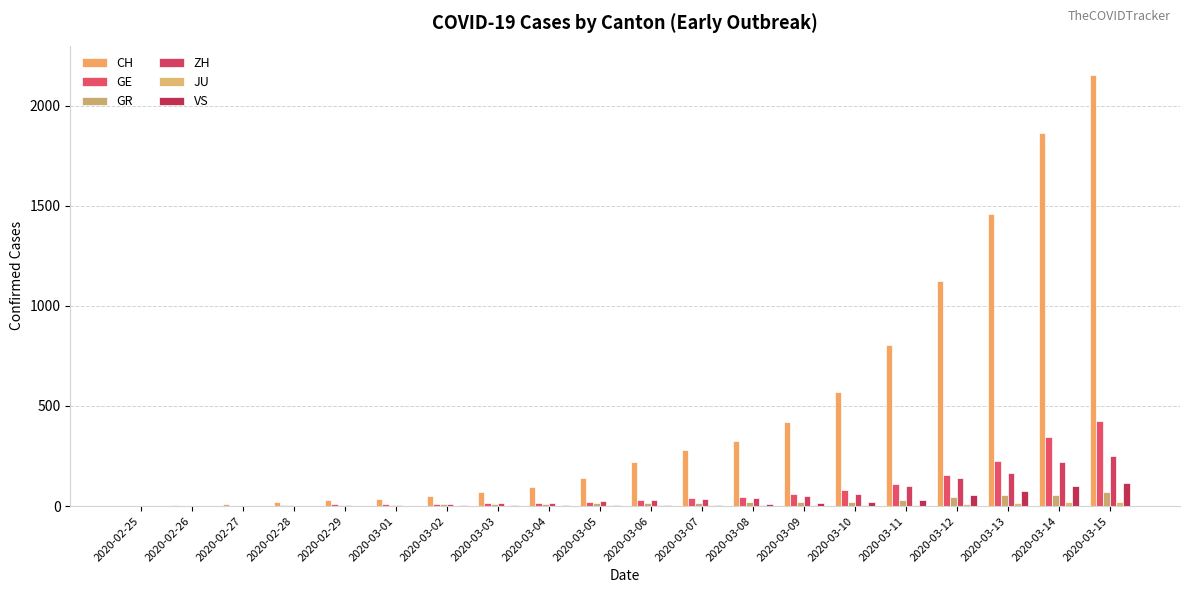

Does the chart contain stacked bars?

No